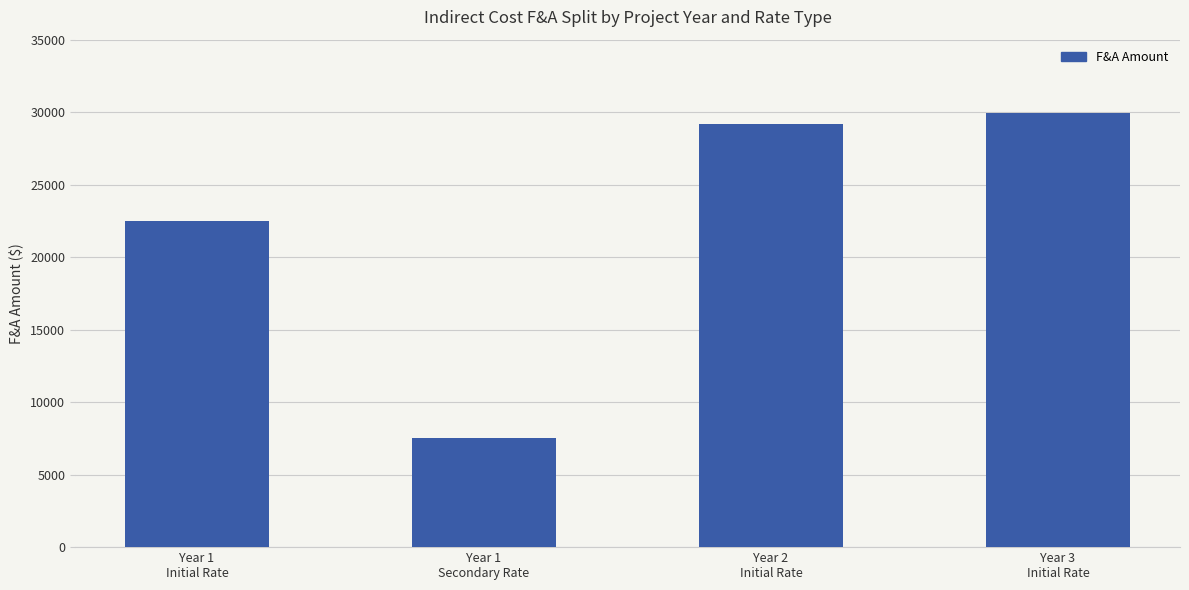

Reading left to right, list all the values displayed in this chart.

Year 1
Initial Rate=22482	Year 1
Secondary Rate=7560	Year 2
Initial Rate=29211	Year 3
Initial Rate=29918